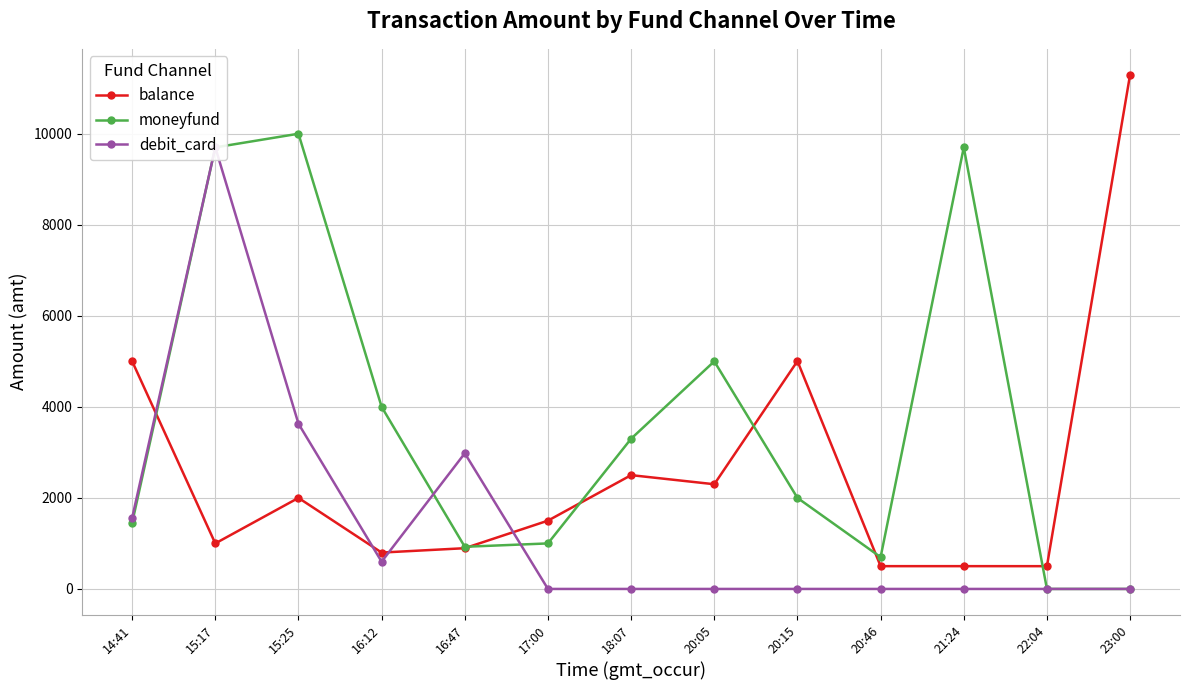

How many times do moneyfund and debit_card cross each other?

2